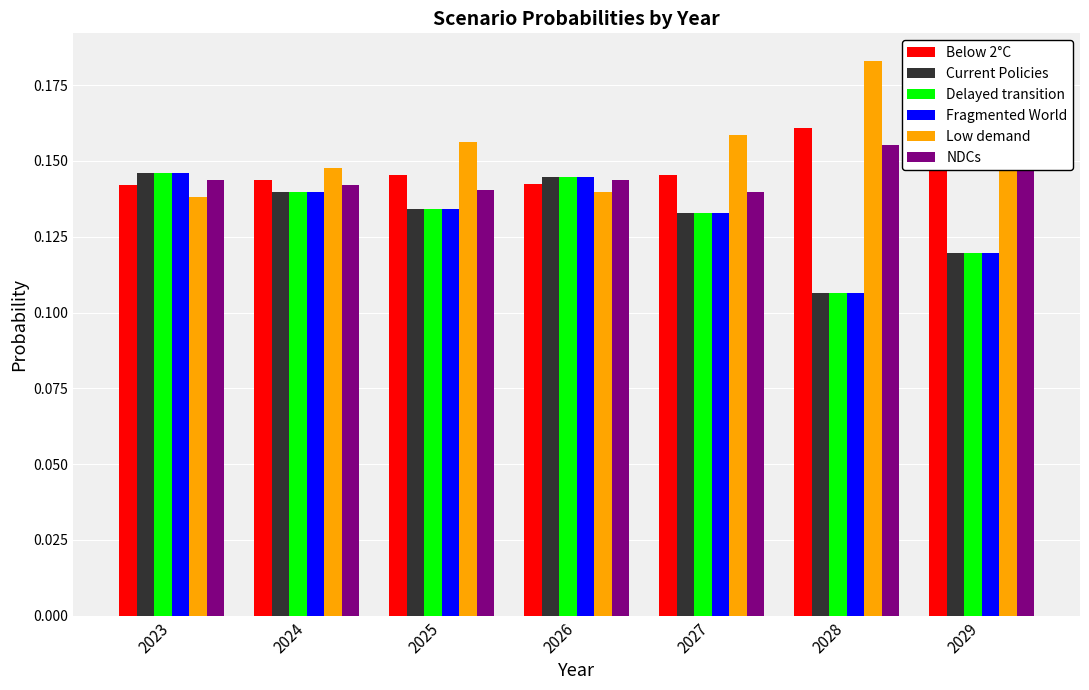

At how many categories does at least one series exceed 0?

7